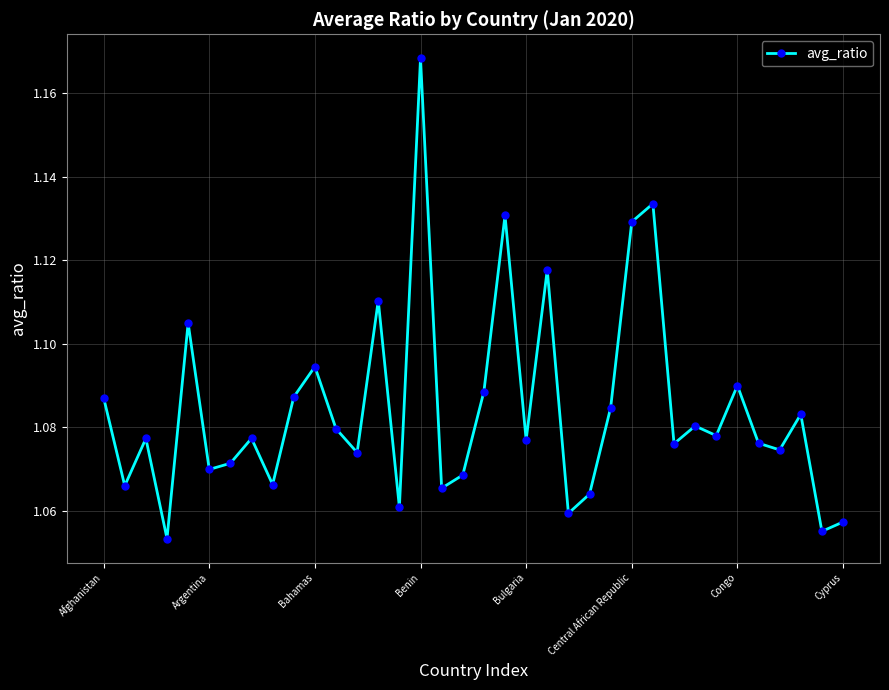

True or false: there are more than 2 points higher than both neighbors.

True